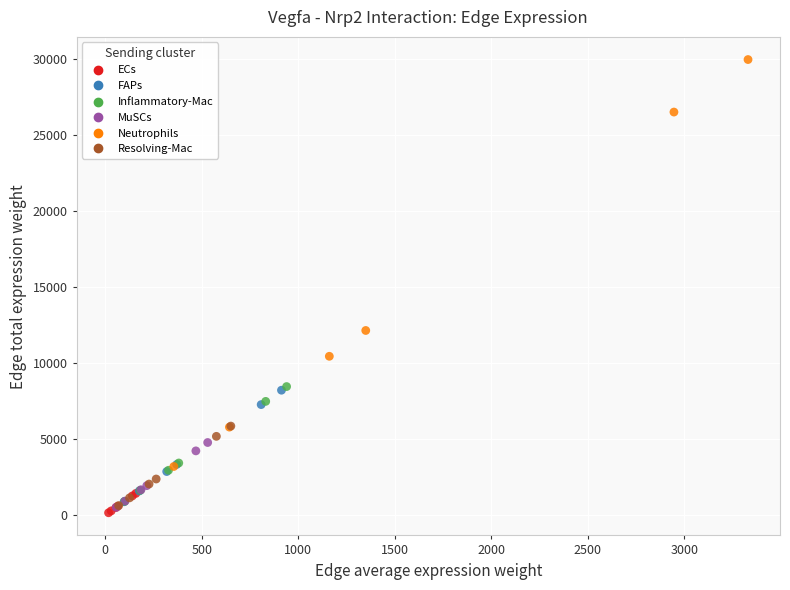

Which series reaches the maximum Y coordinate?

Neutrophils